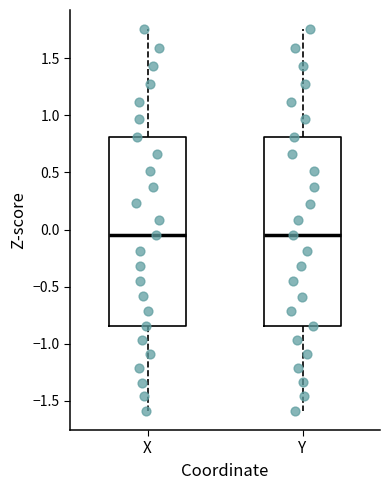

Reading left to right, read every box against the y-axis: the position of its median line, the range the box covers, and the ends of its whiskers. The values are not printed on the chart, so give them approximately, as read against the axis.

X: median -0.05, box -0.85 to 0.80, whiskers -1.60 to 1.75
Y: median -0.05, box -0.85 to 0.80, whiskers -1.60 to 1.75